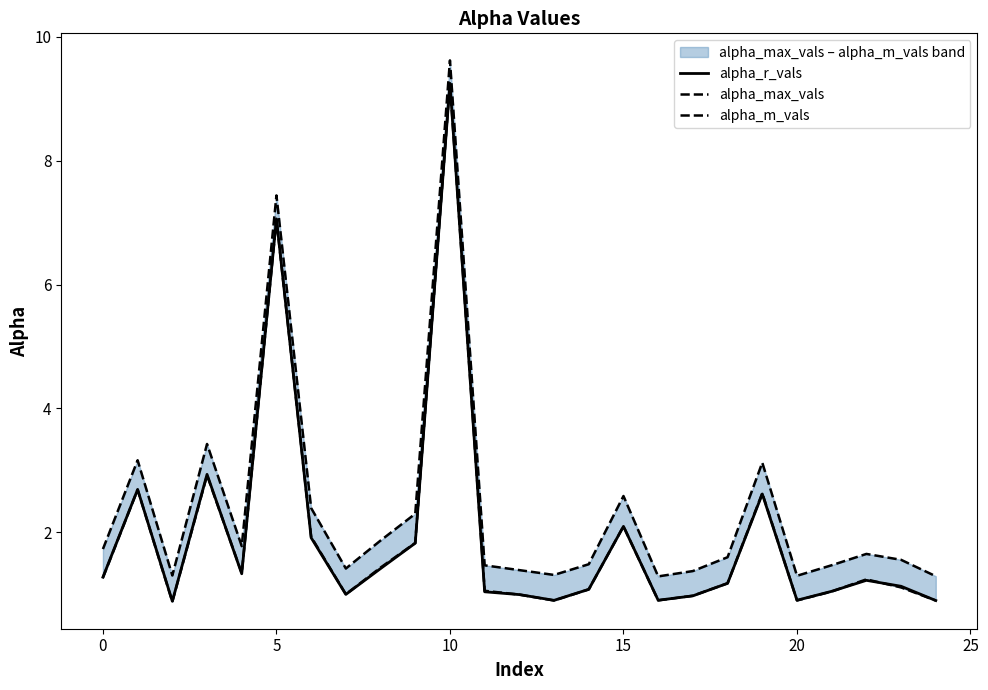

At 18, list the series in order from smallest to largest.

alpha_r_vals, alpha_m_vals, alpha_max_vals